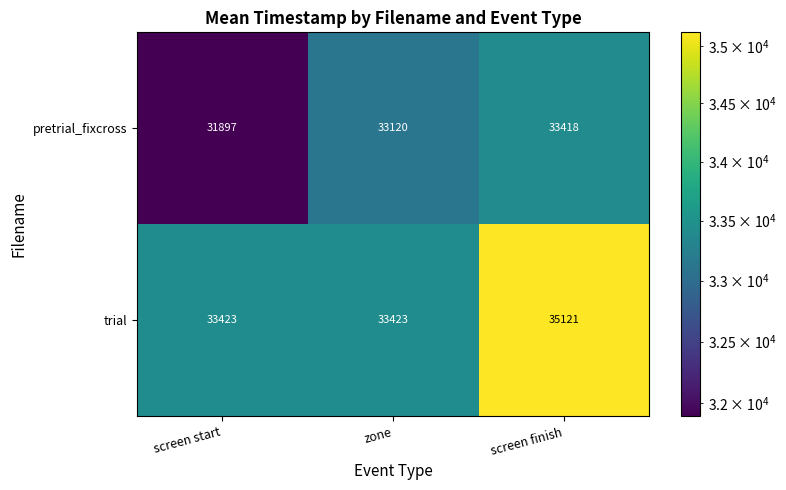

What is the smallest value displayed?

31897